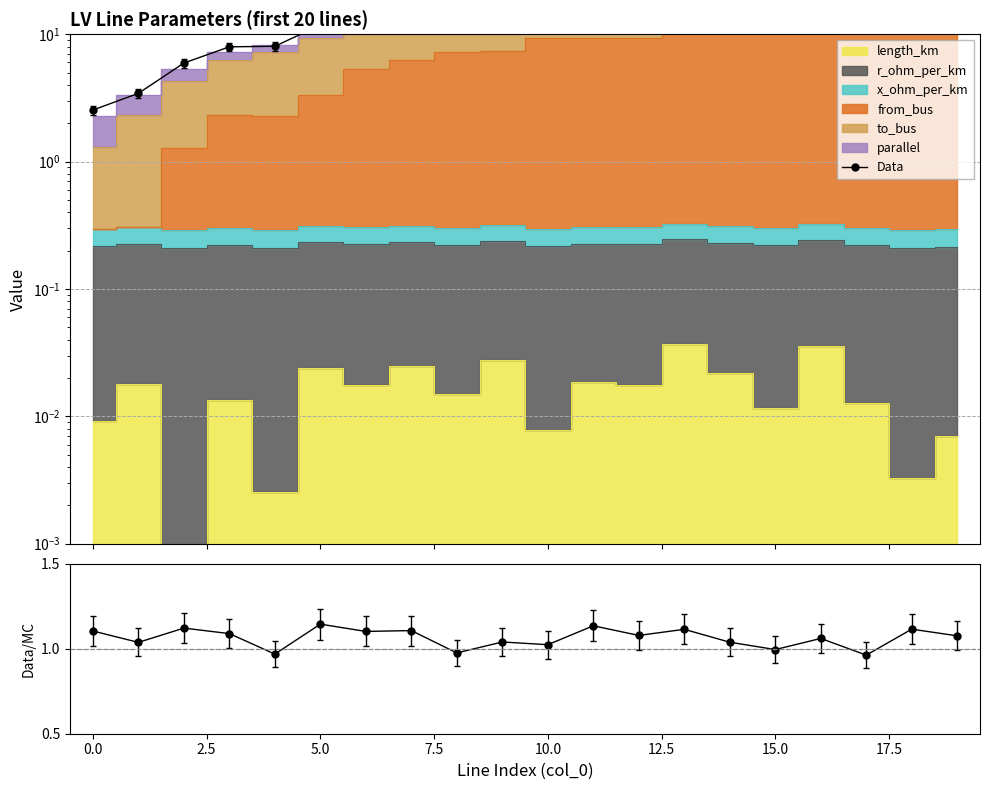

What is the label of the 6th point from the right?

14